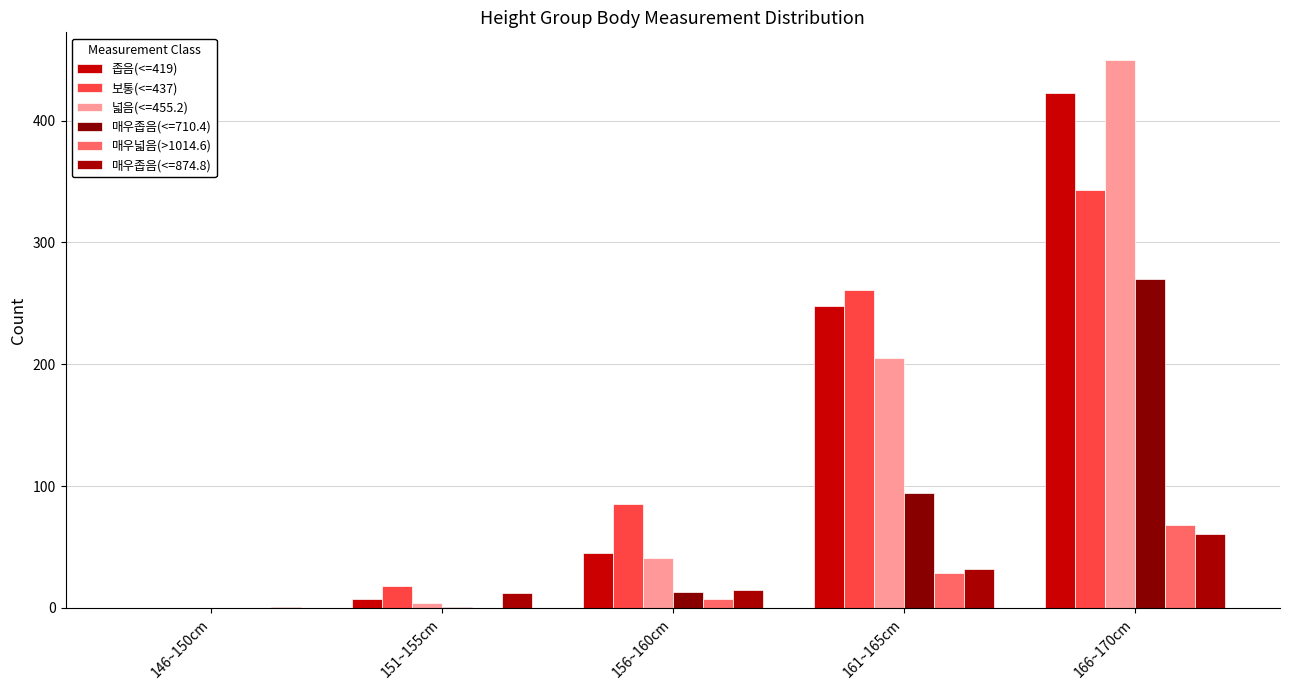

Where is 매우넓음(>1014.6) nearest to the value 34?

161~165cm